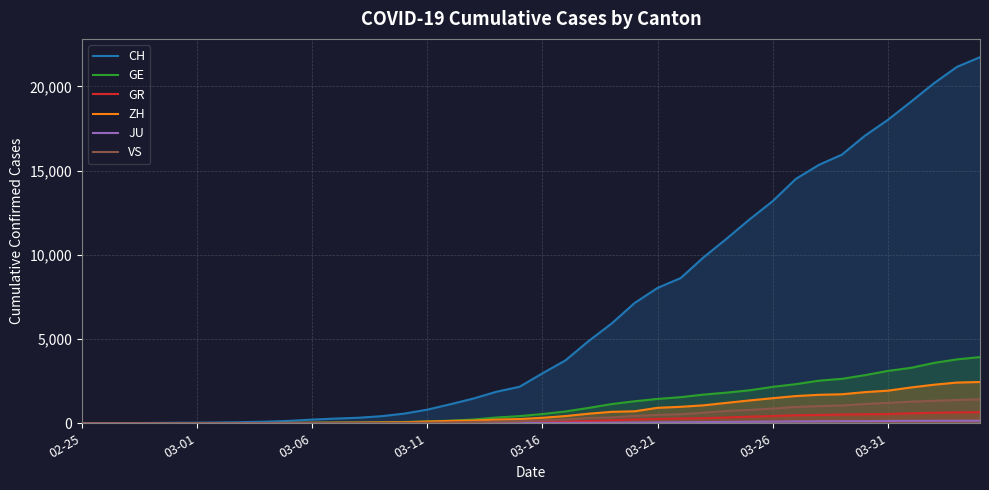

How many data points in VS are less than 172?

20